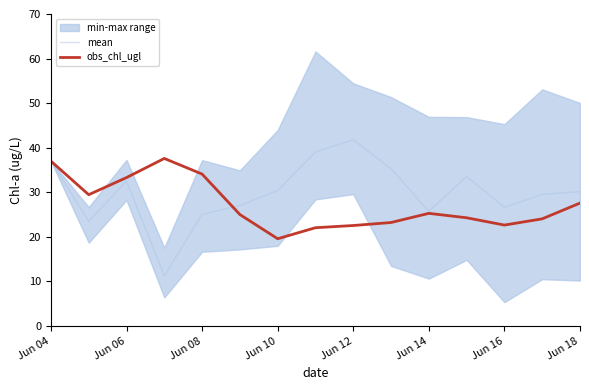

Reading right to left, what are all the values shown in this chart?

mean: 30.2	29.5	26.6	33.5	25.7	35.3	41.8	39.0	30.4	27.0	25.0	11.2	32.5	23.5	37.0
obs_chl_ugl: 27.6	24.0	22.6	24.3	25.3	23.2	22.5	22.0	19.6	25.0	34.1	37.6	33.3	29.5	37.0